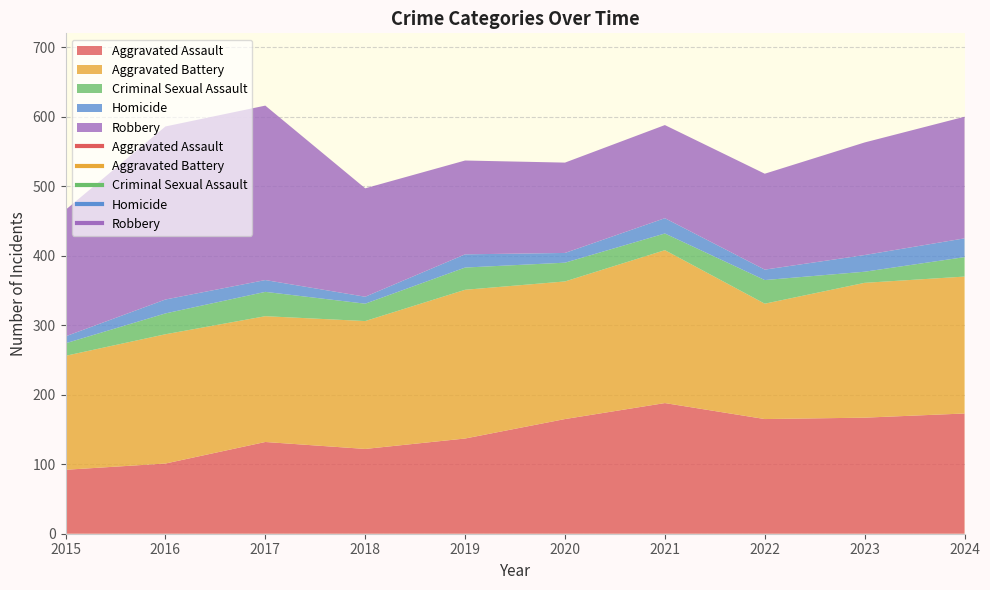

What are all the series names shown in the legend?

Aggravated Assault, Aggravated Battery, Criminal Sexual Assault, Homicide, Robbery